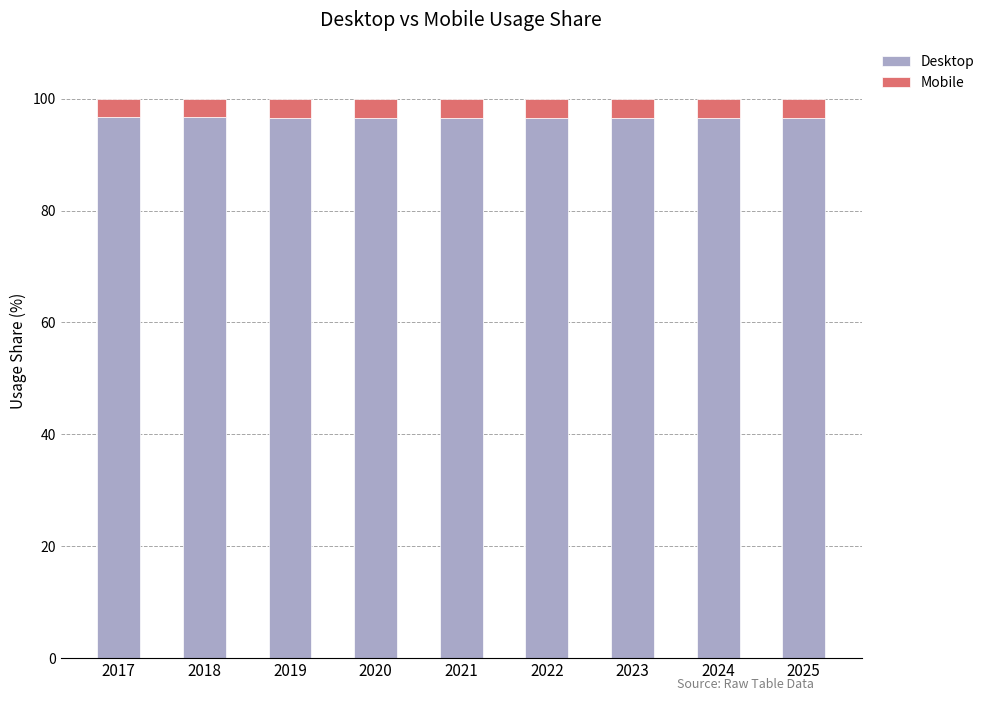

What is the sum of all Desktop values?

869.2